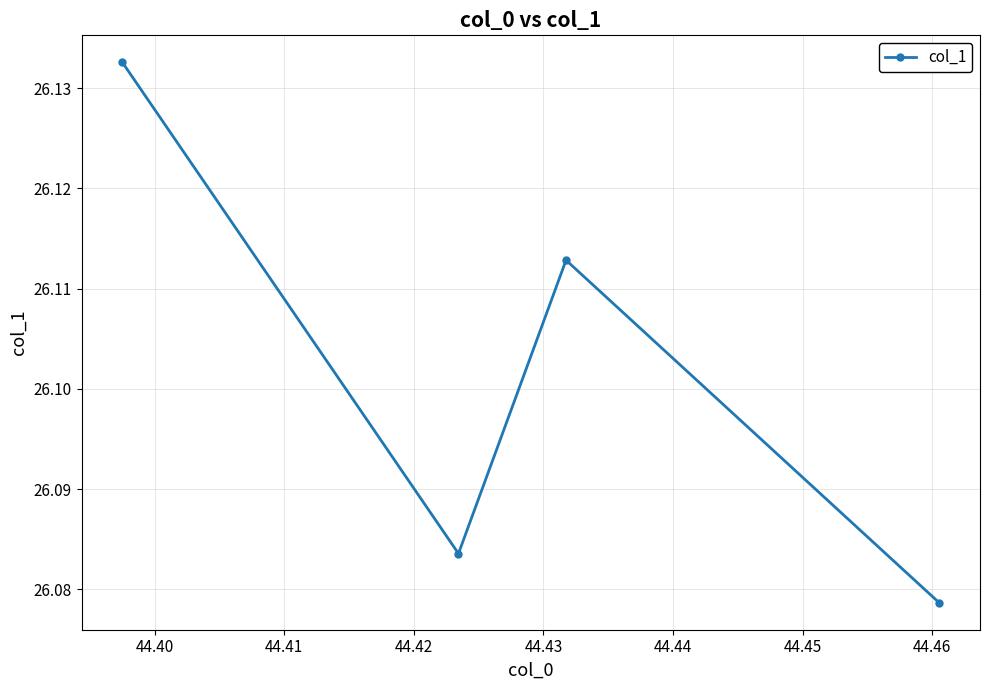

Reading right to left, transcribe all the data shown in this chart.

26.1	26.1	26.1	26.1